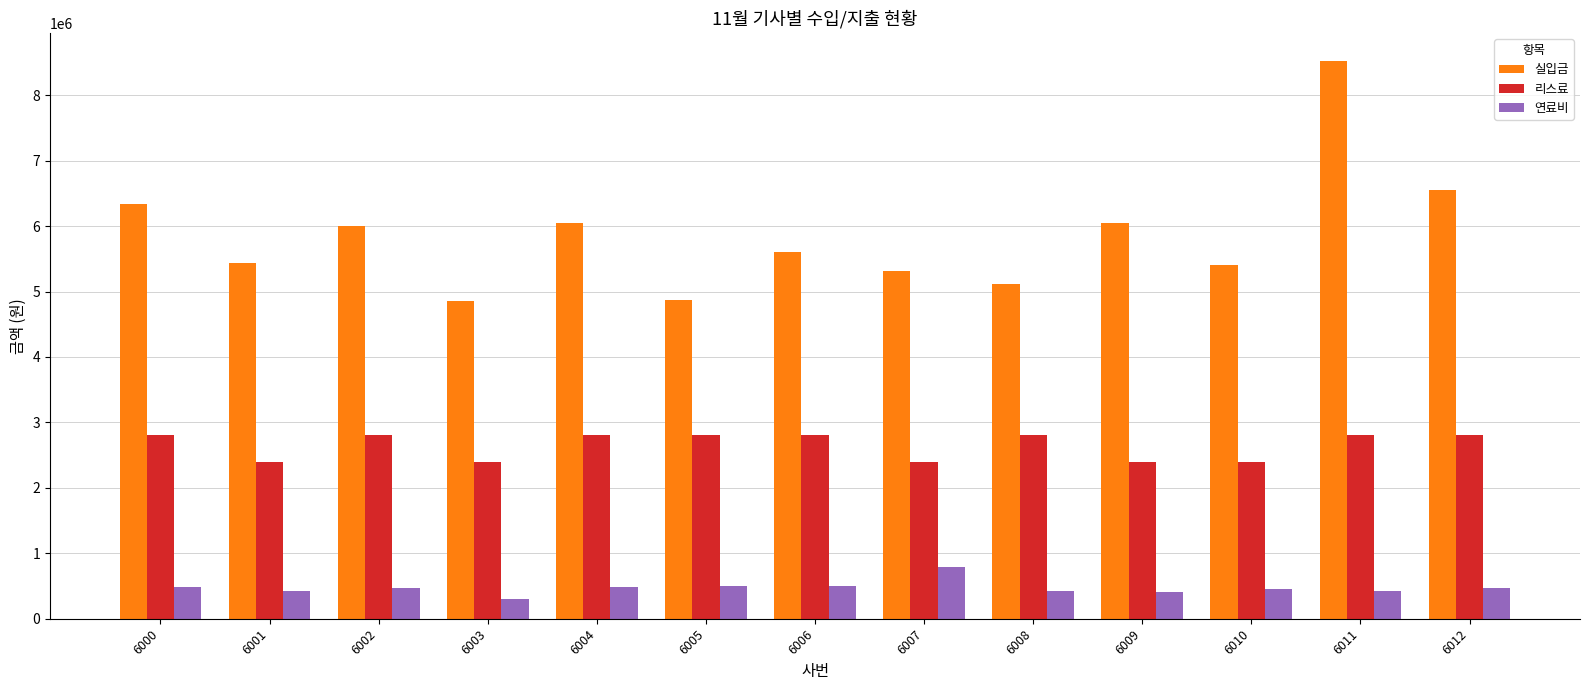

The value of 연료비 at 6007 is 798020. True or false?

True